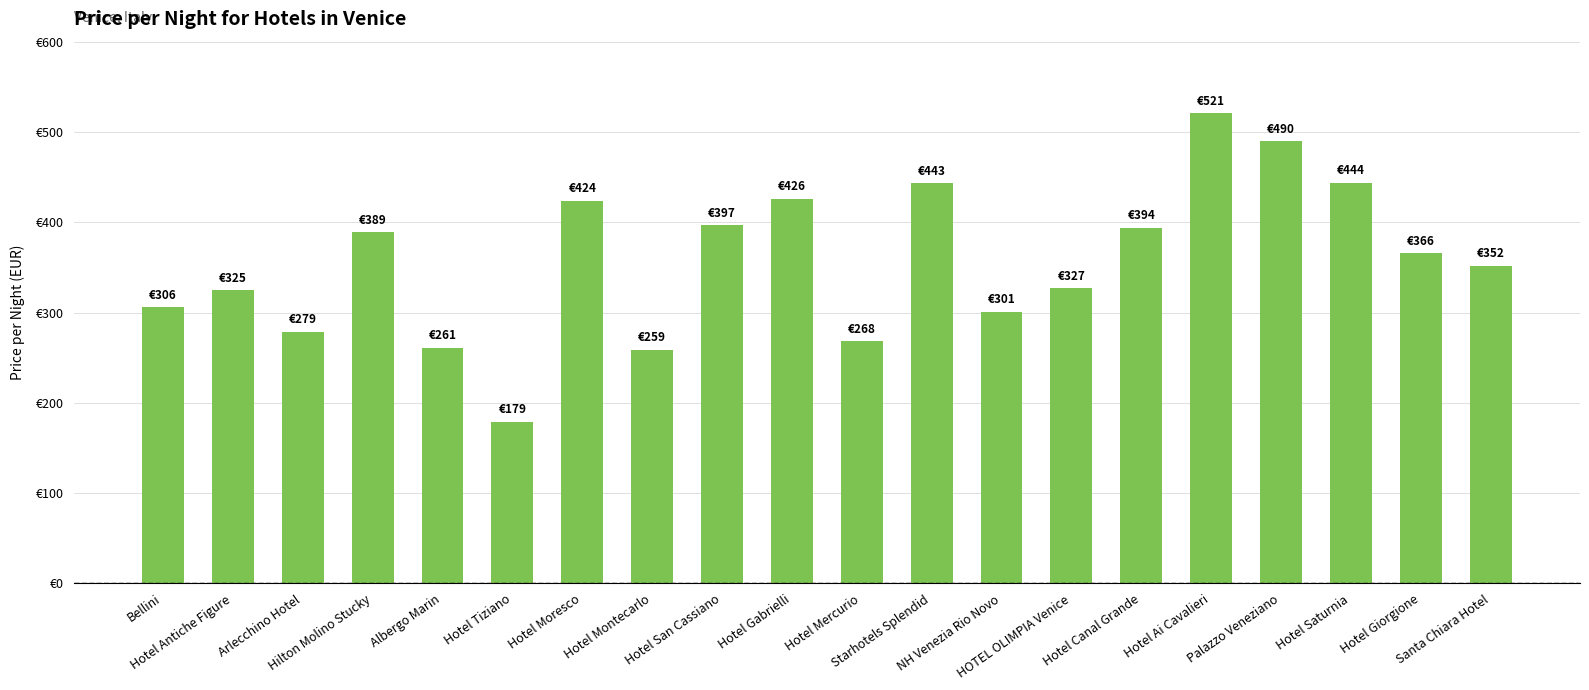

List the labels in order of value, smallest first.

Hotel Tiziano, Hotel Montecarlo, Albergo Marin, Hotel Mercurio, Arlecchino Hotel, NH Venezia Rio Novo, Bellini, Hotel Antiche Figure, HOTEL OLIMPIA Venice, Santa Chiara Hotel, Hotel Giorgione, Hilton Molino Stucky, Hotel Canal Grande, Hotel San Cassiano, Hotel Moresco, Hotel Gabrielli, Starhotels Splendid, Hotel Saturnia, Palazzo Veneziano, Hotel Ai Cavalieri